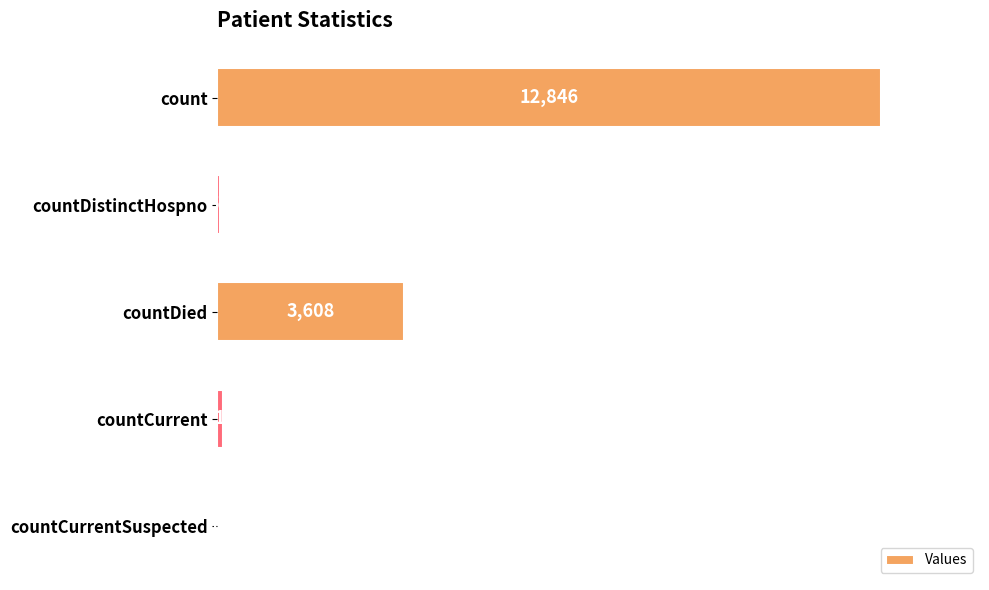

What is the sum of all values?

16617